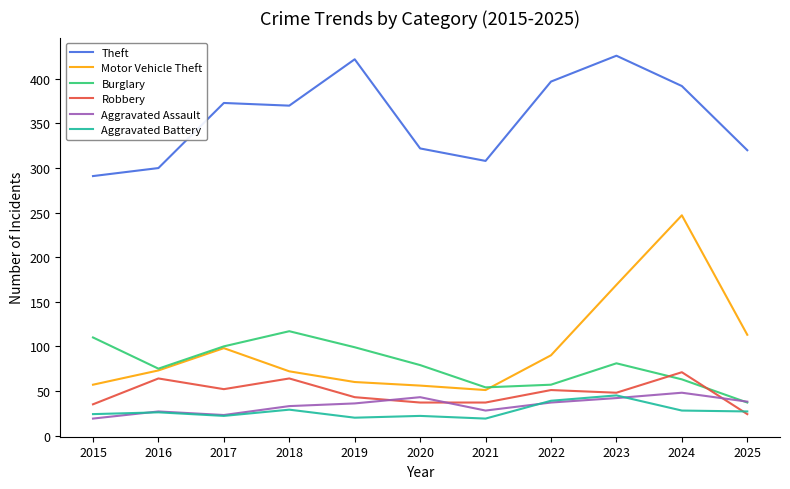

The Motor Vehicle Theft series shows 24 at 2017. True or false?

False